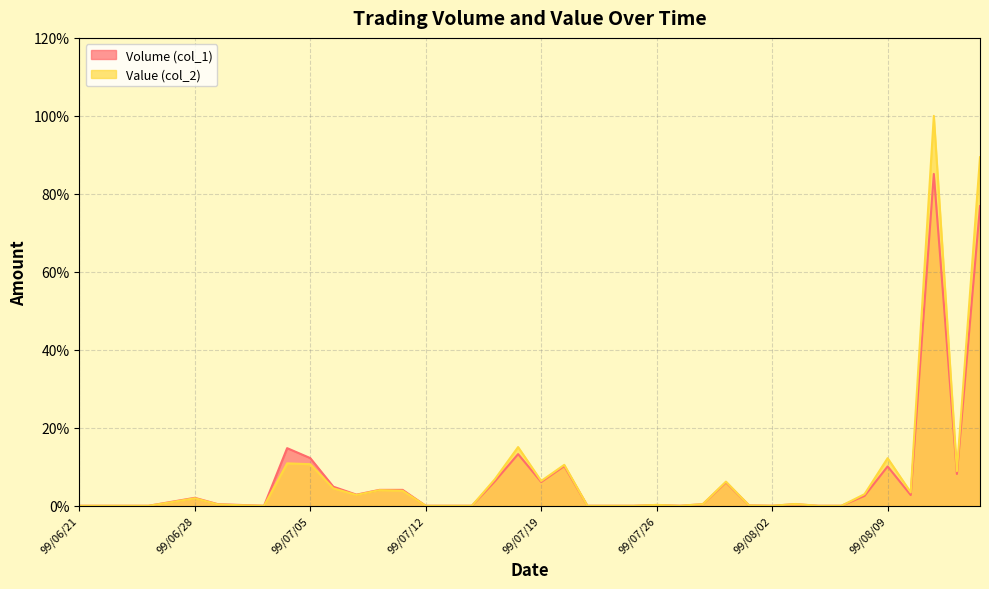

List the labels in order of Volume (col_1) value, largest first.

99/08/11, 99/08/13, 99/07/02, 99/07/16, 99/07/05, 99/07/20, 99/08/09, 99/08/12, 99/07/15, 99/07/19, 99/07/29, 99/07/06, 99/07/08, 99/07/09, 99/07/07, 99/08/10, 99/08/06, 99/06/28, 99/06/25, 99/06/29, 99/07/28, 99/08/03, 99/06/30, 99/07/26, 99/07/30, 99/06/21, 99/06/22, 99/06/23, 99/06/24, 99/07/01, 99/07/12, 99/07/13, 99/07/14, 99/07/21, 99/07/22, 99/07/23, 99/07/27, 99/08/02, 99/08/04, 99/08/05